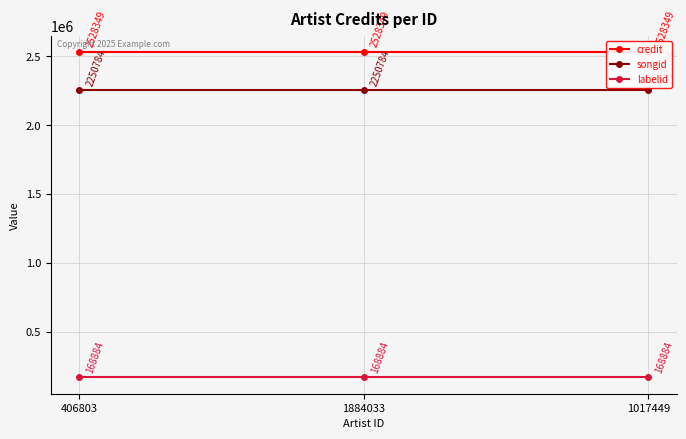

The value of credit at 1017449 is 2528349. True or false?

True